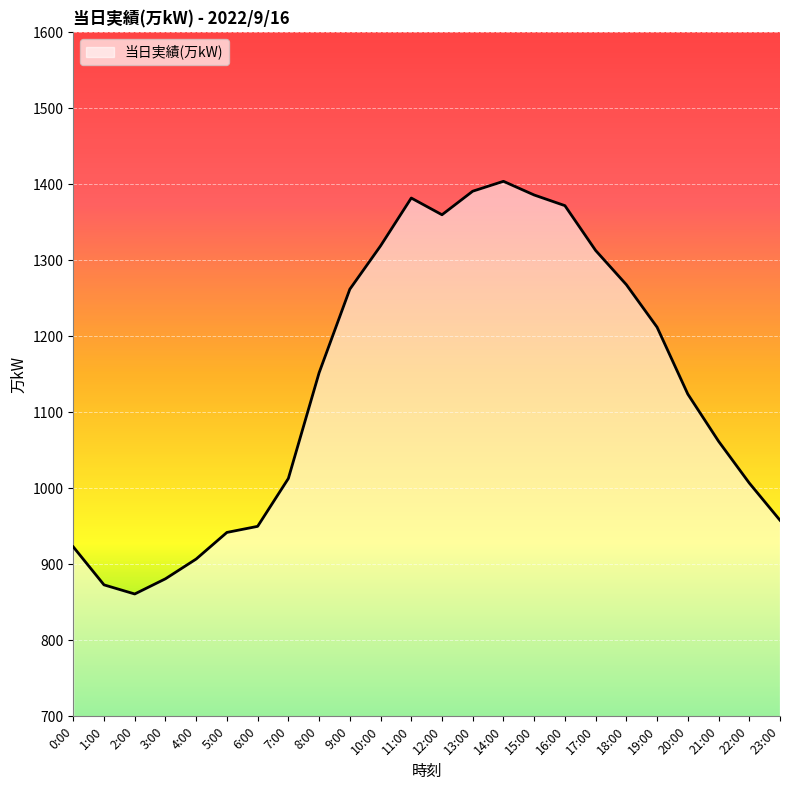

At which category does the chart reach its minimum across all series?

2:00